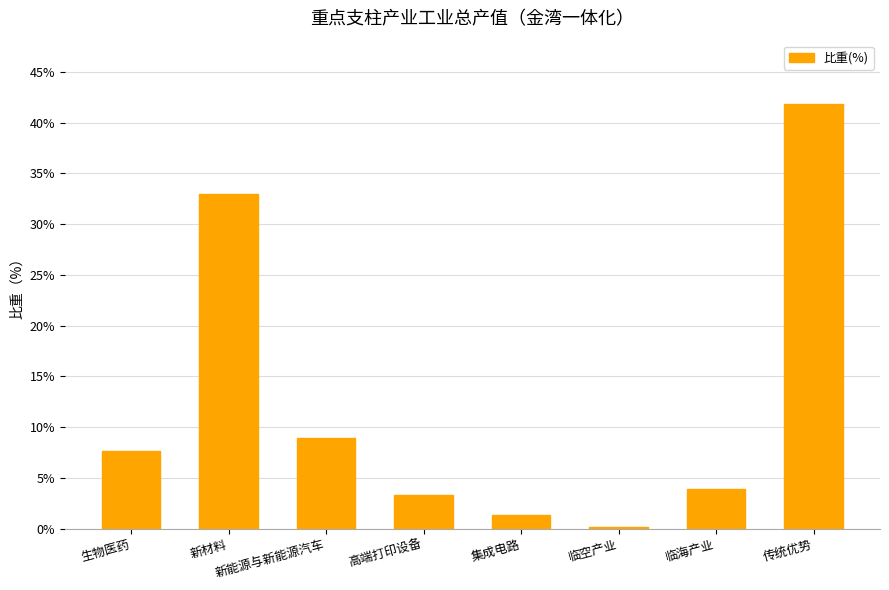

How many data points are above 7?

4